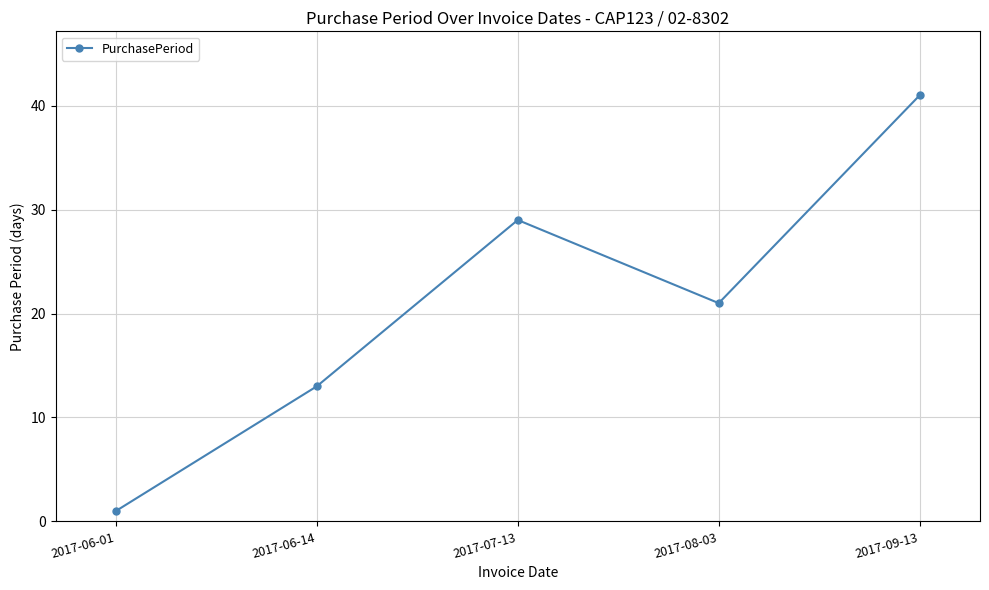

At which category does the data reach its first local valley?

2017-08-03